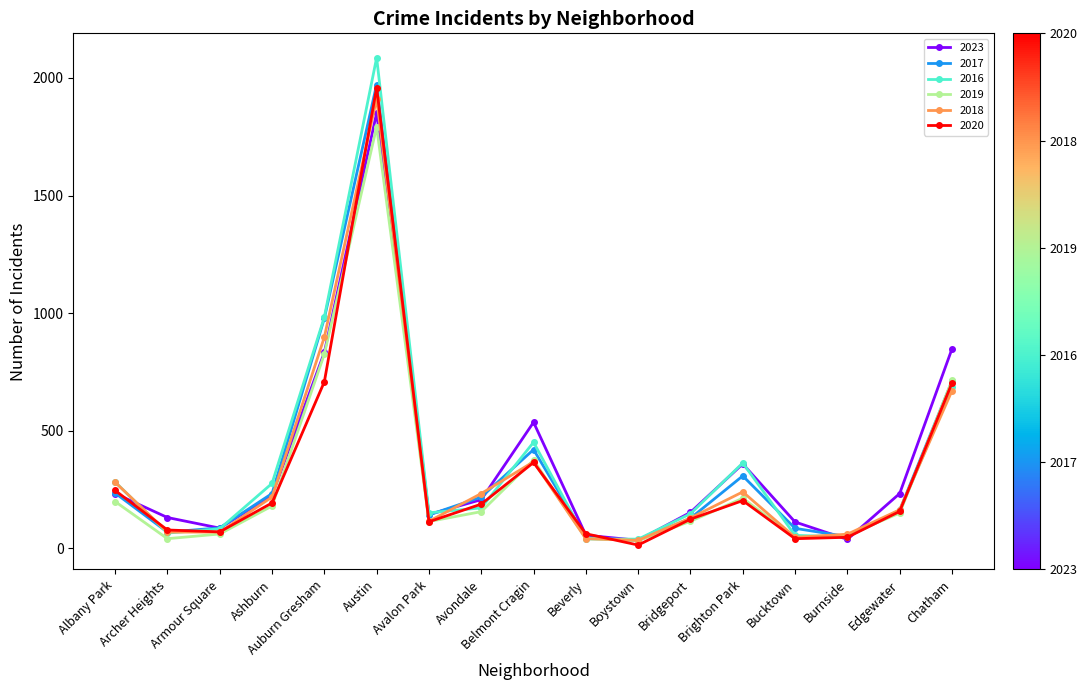

What is the difference between the second highest and second lowest values in the 2023 series?

810